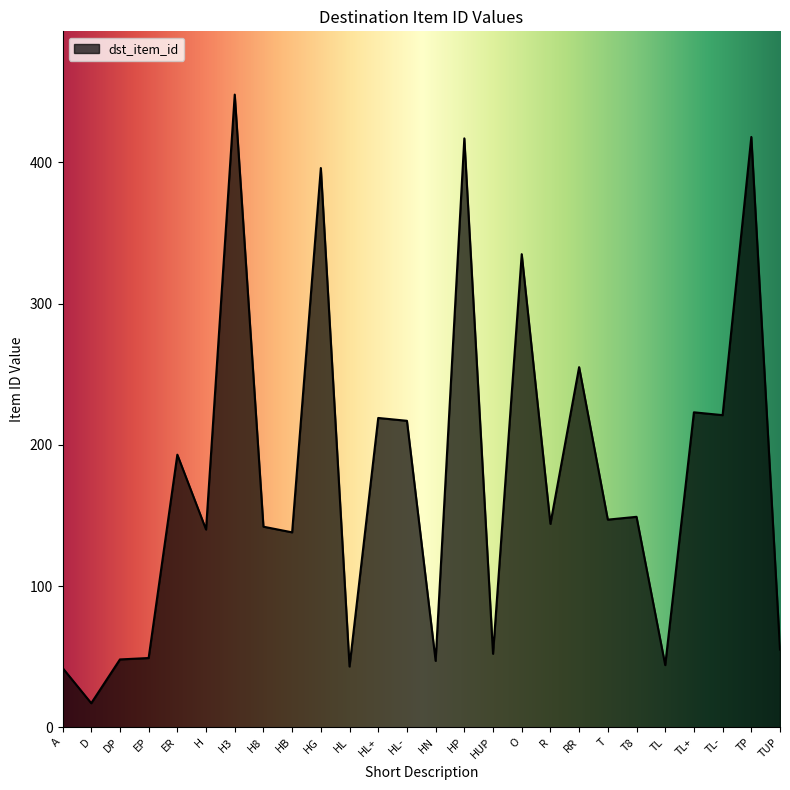

What position from the right is O?

10